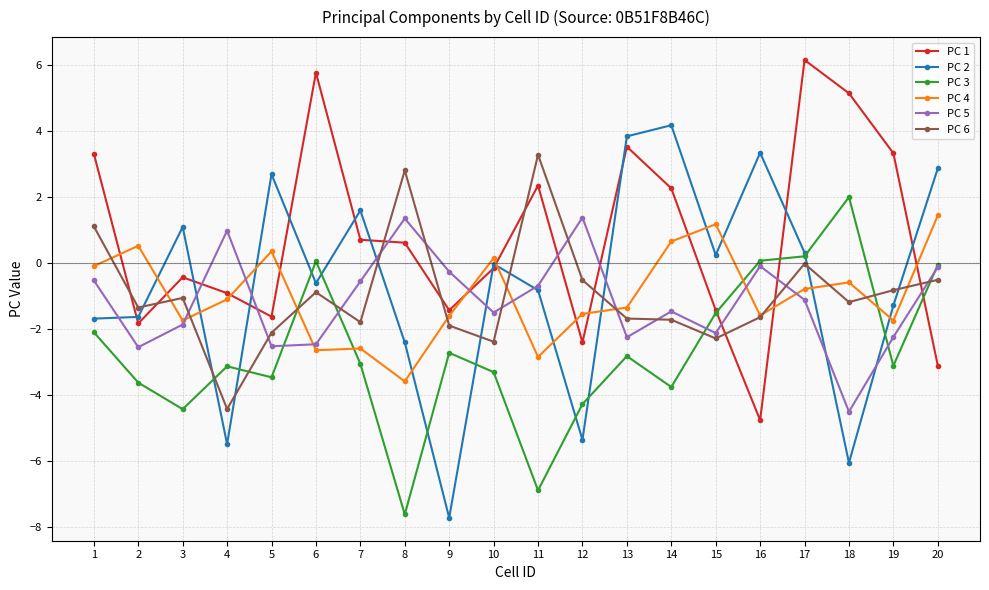

Which series has the largest total across all categories?

PC 1